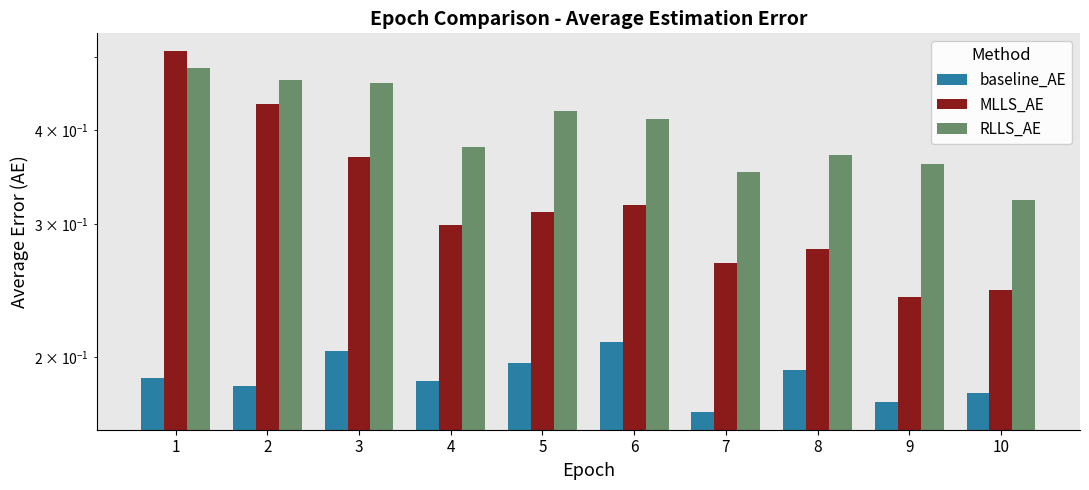

What are all the series names shown in the legend?

baseline_AE, MLLS_AE, RLLS_AE